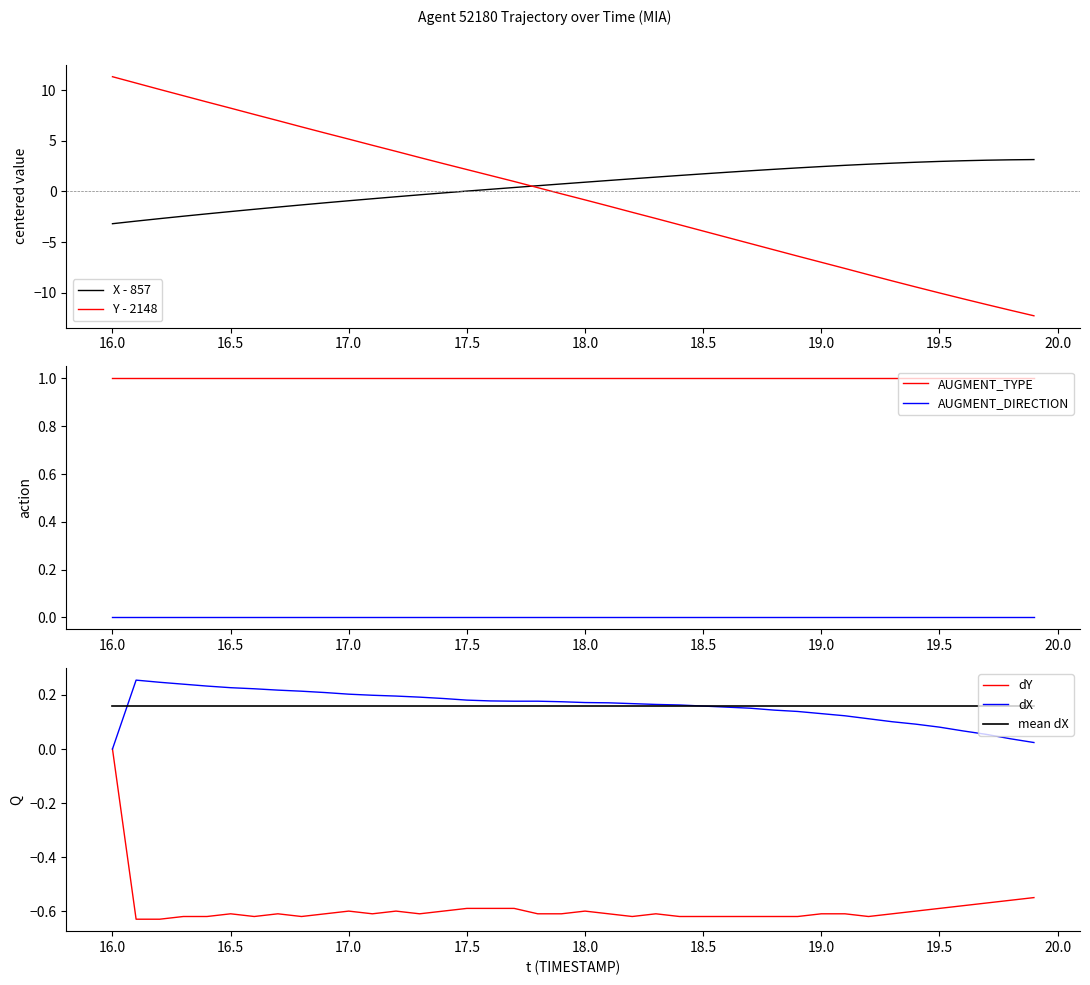

Reading right to left, what are all the values shown in this chart?

X: 3.2	3.1	3.1	3.0	3.0	2.9	2.8	2.7	2.6	2.5	2.3	2.2	2.0	1.9	1.7	1.6	1.4	1.3	1.1	0.9	0.7	0.6	0.4	0.2	0.0	-0.1	-0.3	-0.5	-0.7	-0.9	-1.1	-1.3	-1.5	-1.8	-2.0	-2.2	-2.4	-2.7	-2.9	-3.2
Y: -12.3	-11.7	-11.2	-10.6	-10.0	-9.4	-8.8	-8.2	-7.6	-7.0	-6.4	-5.8	-5.2	-4.5	-3.9	-3.3	-2.7	-2.1	-1.4	-0.8	-0.2	0.4	1.0	1.6	2.2	2.8	3.4	4.0	4.6	5.2	5.8	6.4	7.0	7.6	8.2	8.8	9.5	10.1	10.7	11.3